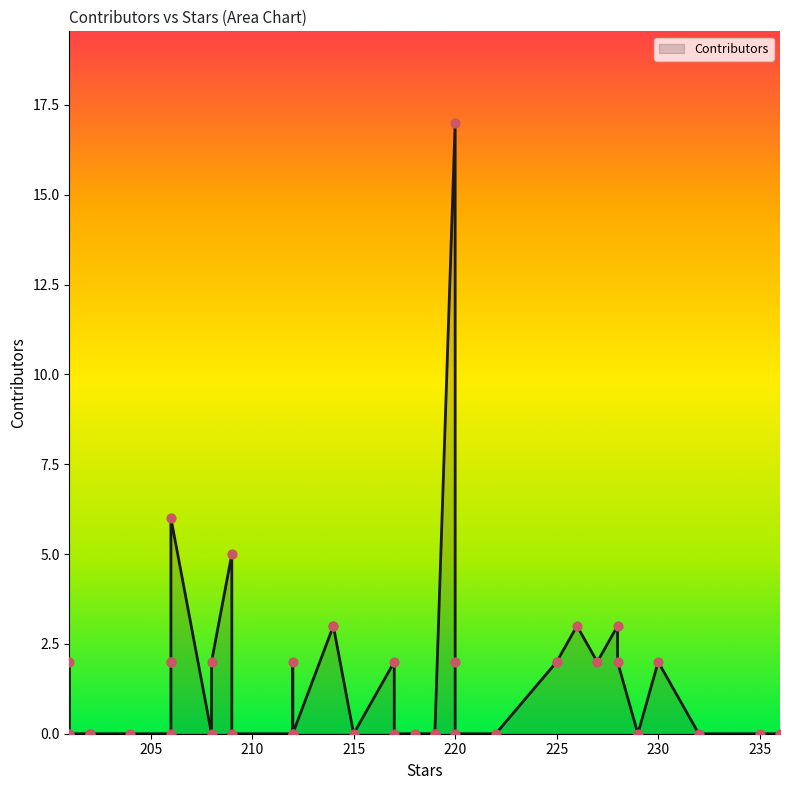

What is the change in value from 226 to 228?

-1